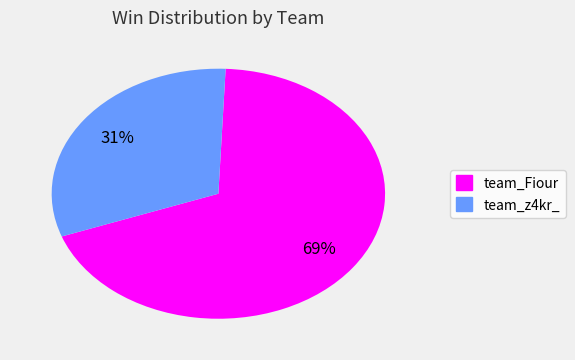

What is the smallest slice in the pie chart?

team_z4kr_